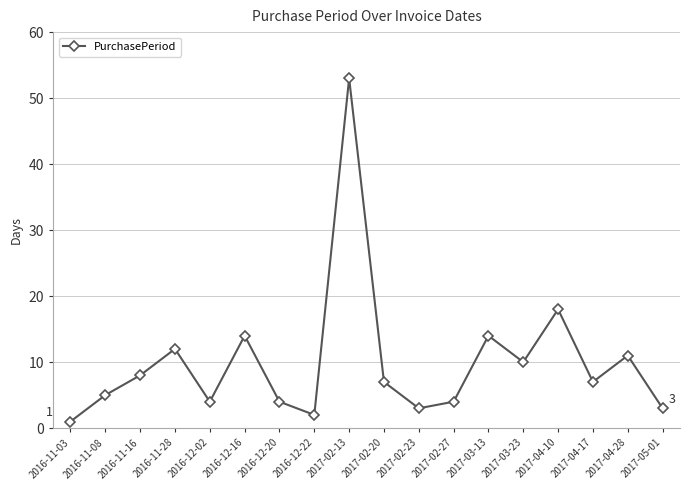

Reading left to right, extract all data points from this chart.

2016-11-03=1	2016-11-08=5	2016-11-16=8	2016-11-28=12	2016-12-02=4	2016-12-16=14	2016-12-20=4	2016-12-22=2	2017-02-13=53	2017-02-20=7	2017-02-23=3	2017-02-27=4	2017-03-13=14	2017-03-23=10	2017-04-10=18	2017-04-17=7	2017-04-28=11	2017-05-01=3